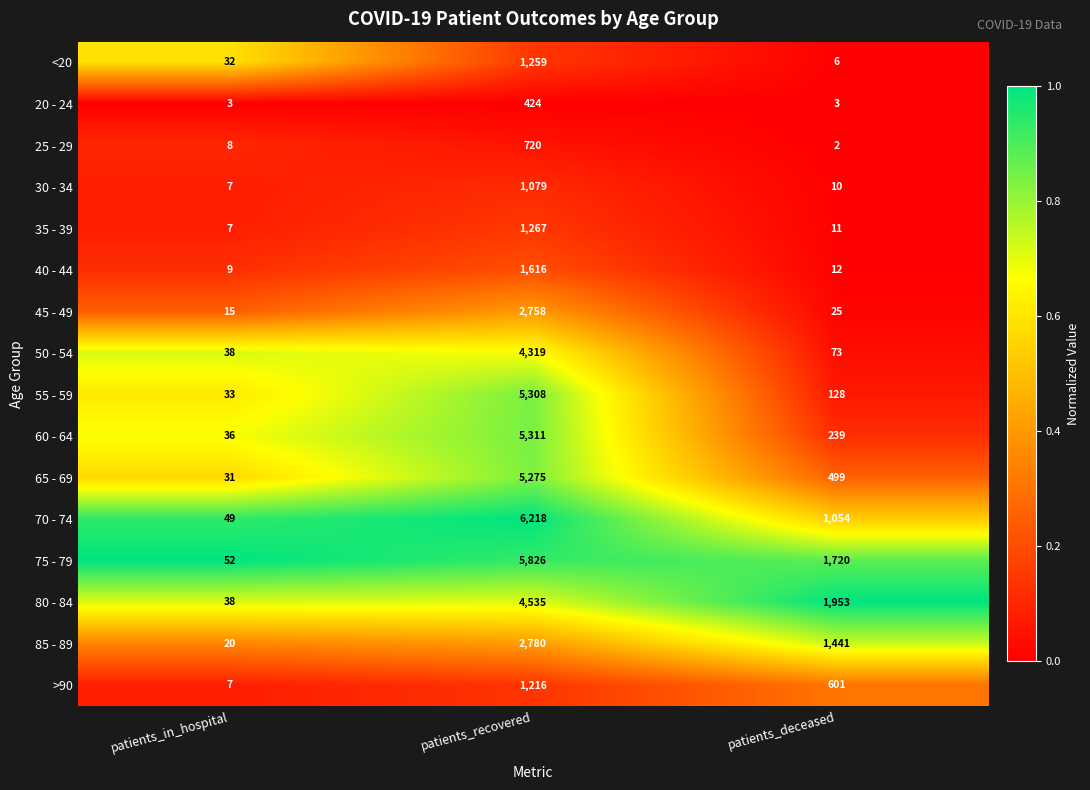

The 35 - 39 series shows 7 at patients_in_hospital. True or false?

True